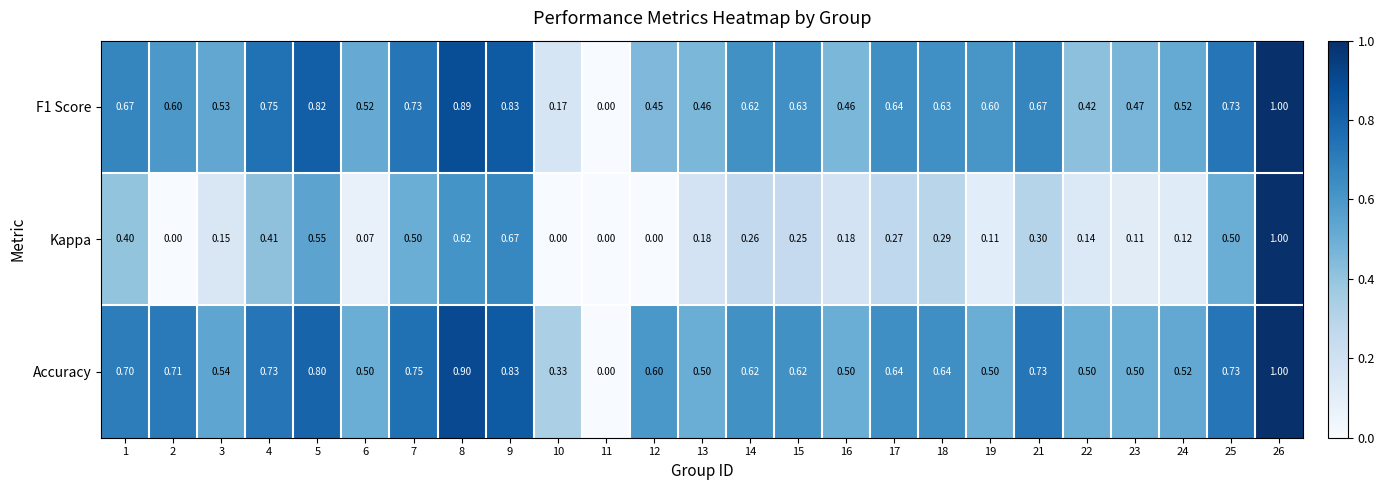

Which series changed the most between 2 and 8?

Kappa